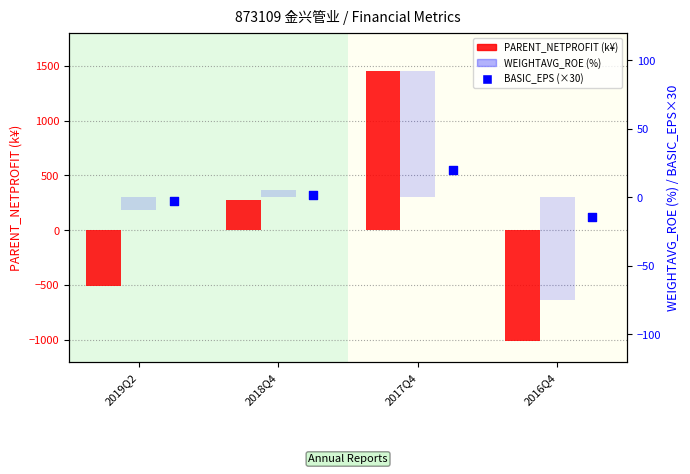

What is the total value across all series at 2019Q2?

-520.5